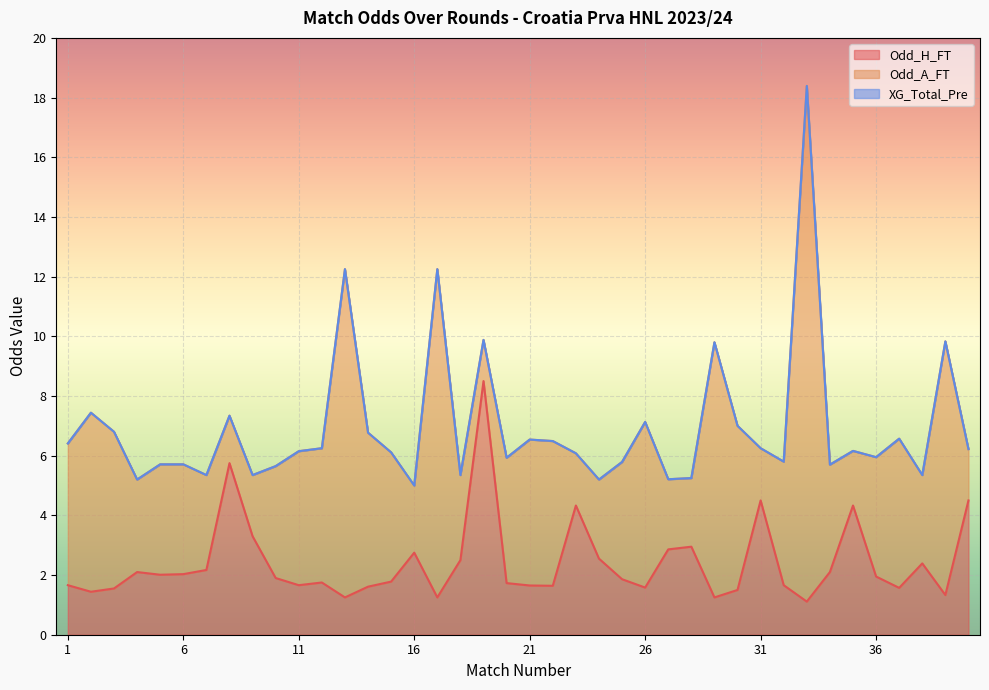

Does the chart display data point markers on the line(s)?

No